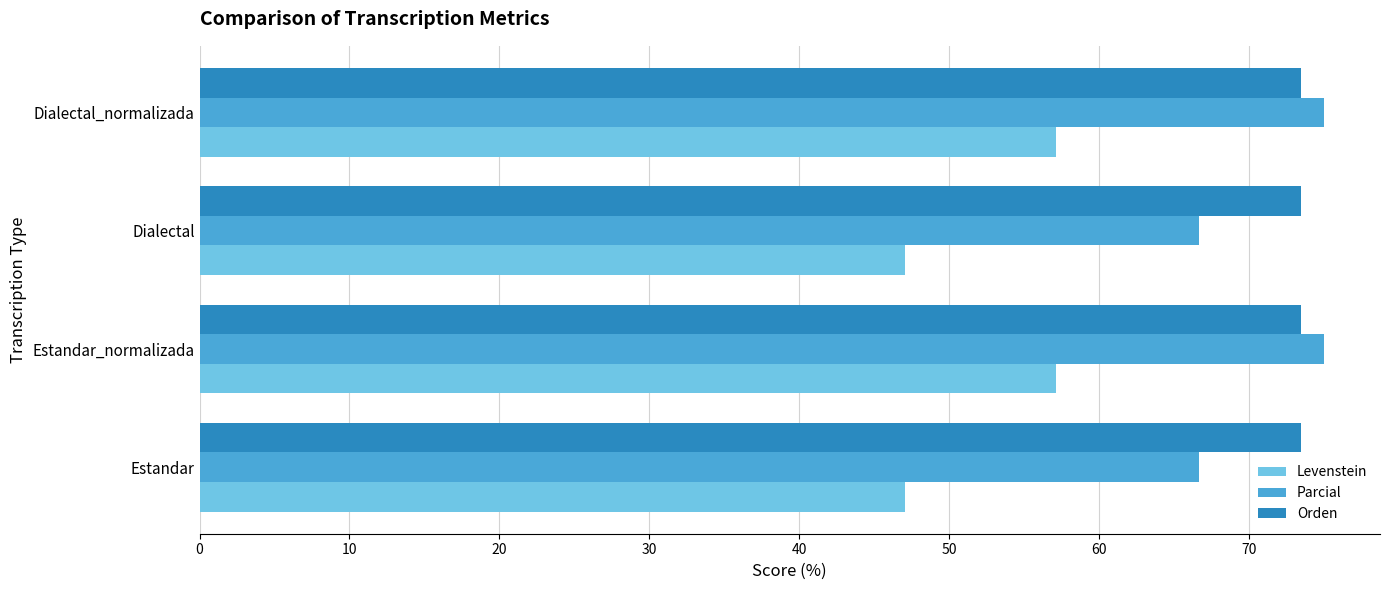

What is the maximum value for Parcial?

75.0